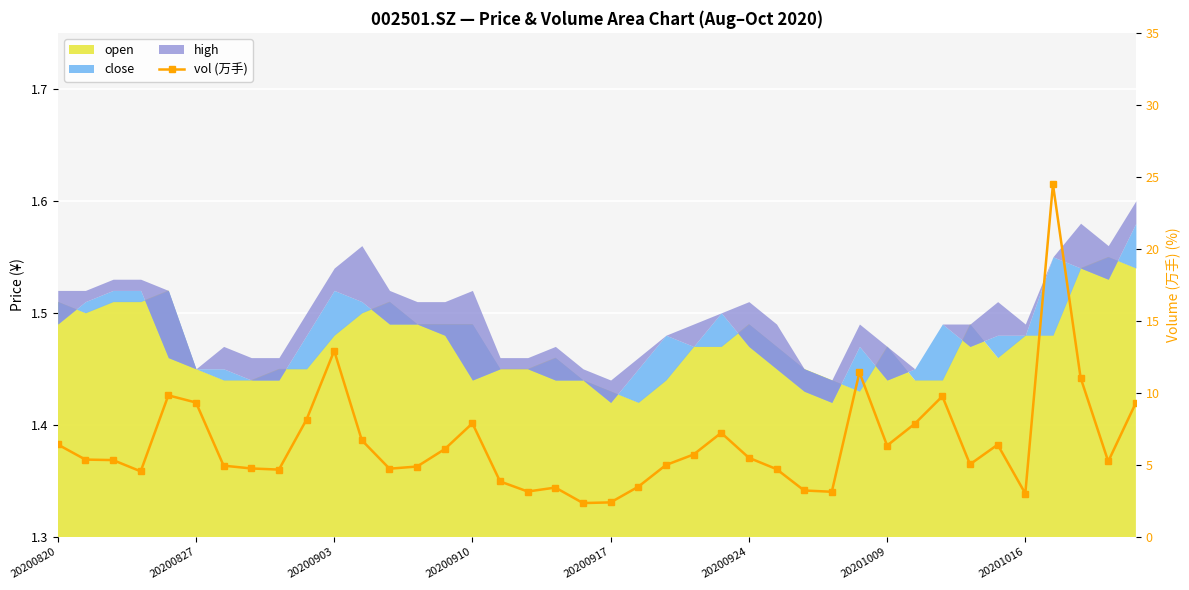

Reading left to right, list all the values displayed in this chart.

6.4	5.4	5.3	4.5	9.8	9.3	4.9	4.7	4.7	8.1	12.9	6.7	4.7	4.9	6.1	7.9	3.8	3.1	3.4	2.3	2.4	3.5	5.0	5.7	7.2	5.5	4.7	3.2	3.1	11.4	6.3	7.8	9.8	5.0	6.4	3.0	24.5	11.1	5.2	9.3